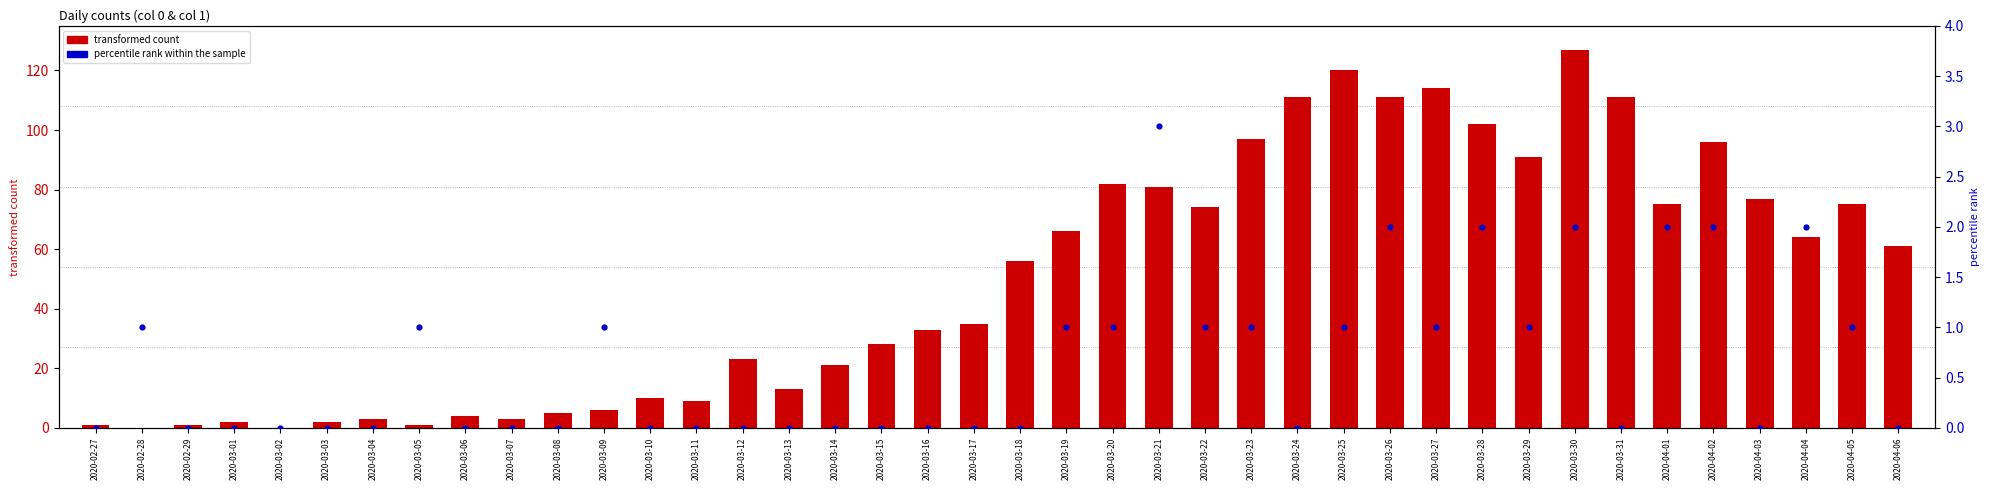

Is the value of percentile rank within the sample at 2020-02-27 greater than the value of transformed count at 2020-03-14?

No